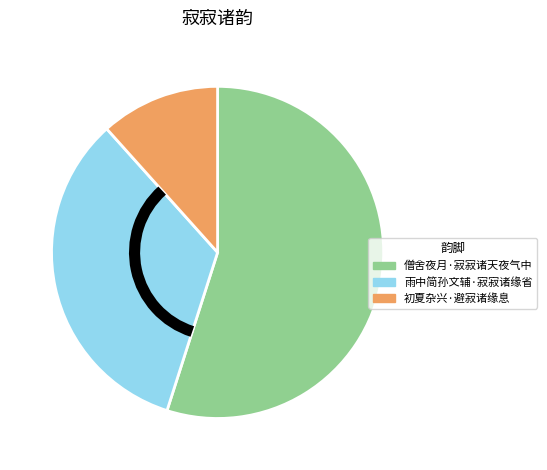

Rank the categories by value from highest to lowest.

僧舍夜月·寂寂诸天夜气中, 雨中简孙文辅·寂寂诸缘省, 初夏杂兴·避寂诸缘息